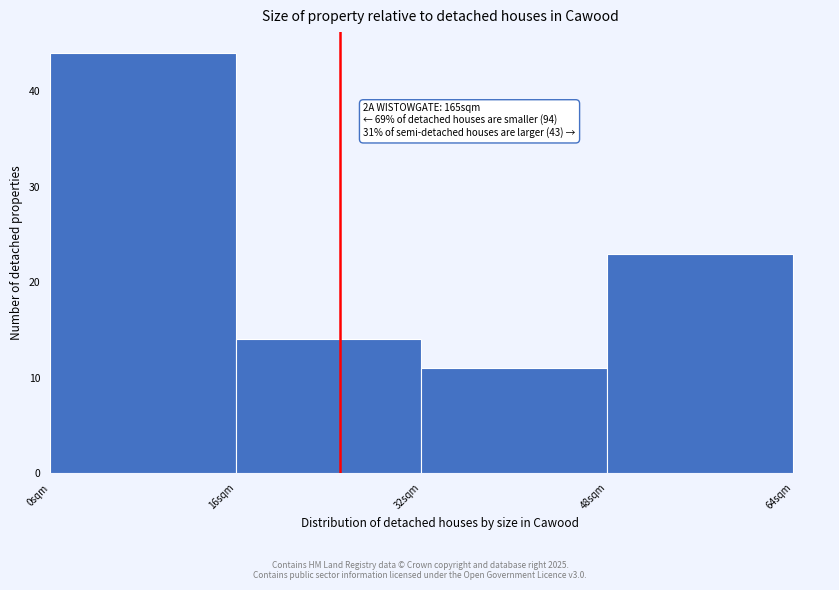

Which range on the x-axis has the tallest bar?

0 to 16